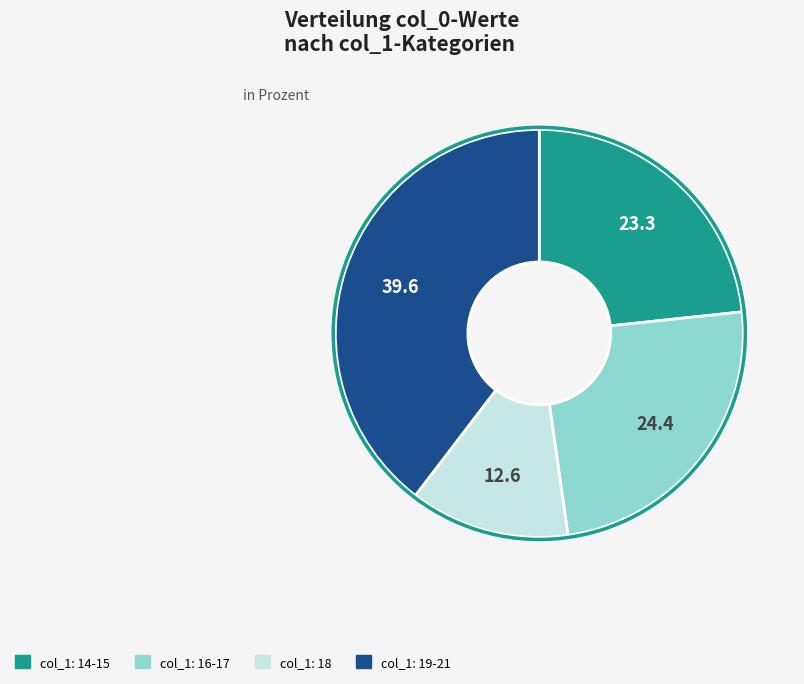

Is there a majority slice in this chart?

No